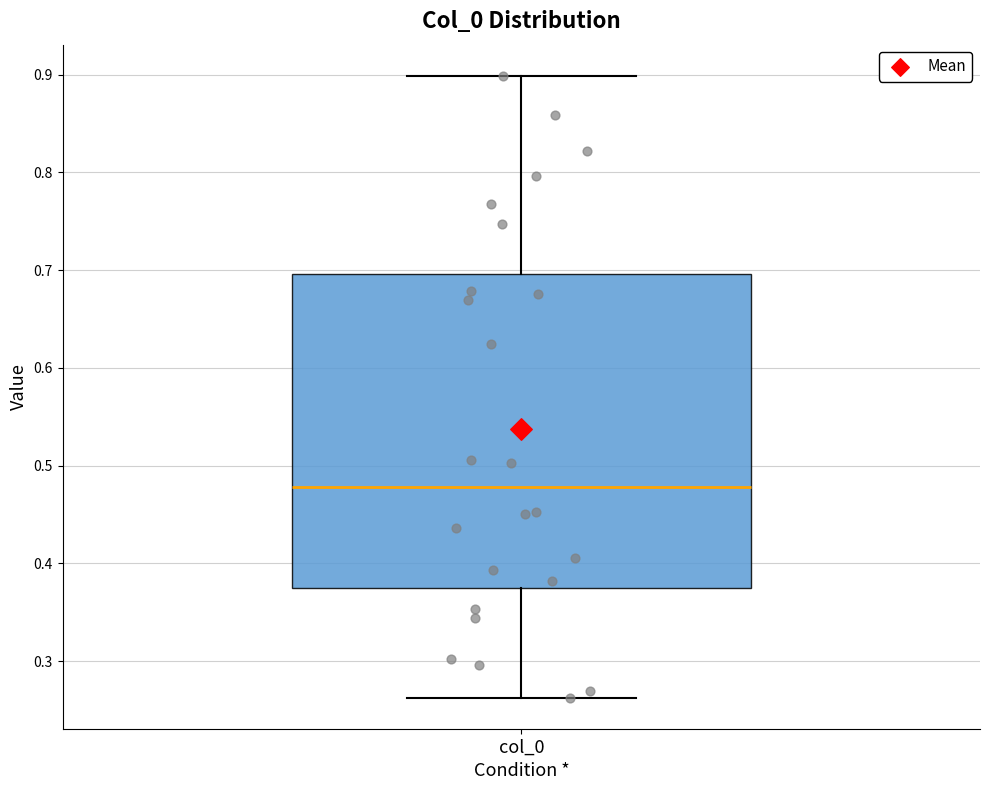

Transcribe this box plot: give where the median line is, the range the box spans, and where the two whiskers end, as read against the y-axis. The values are not printed on the chart, so give them approximately, as read against the axis.

median 0.48, box 0.37 to 0.70, whiskers 0.26 to 0.90